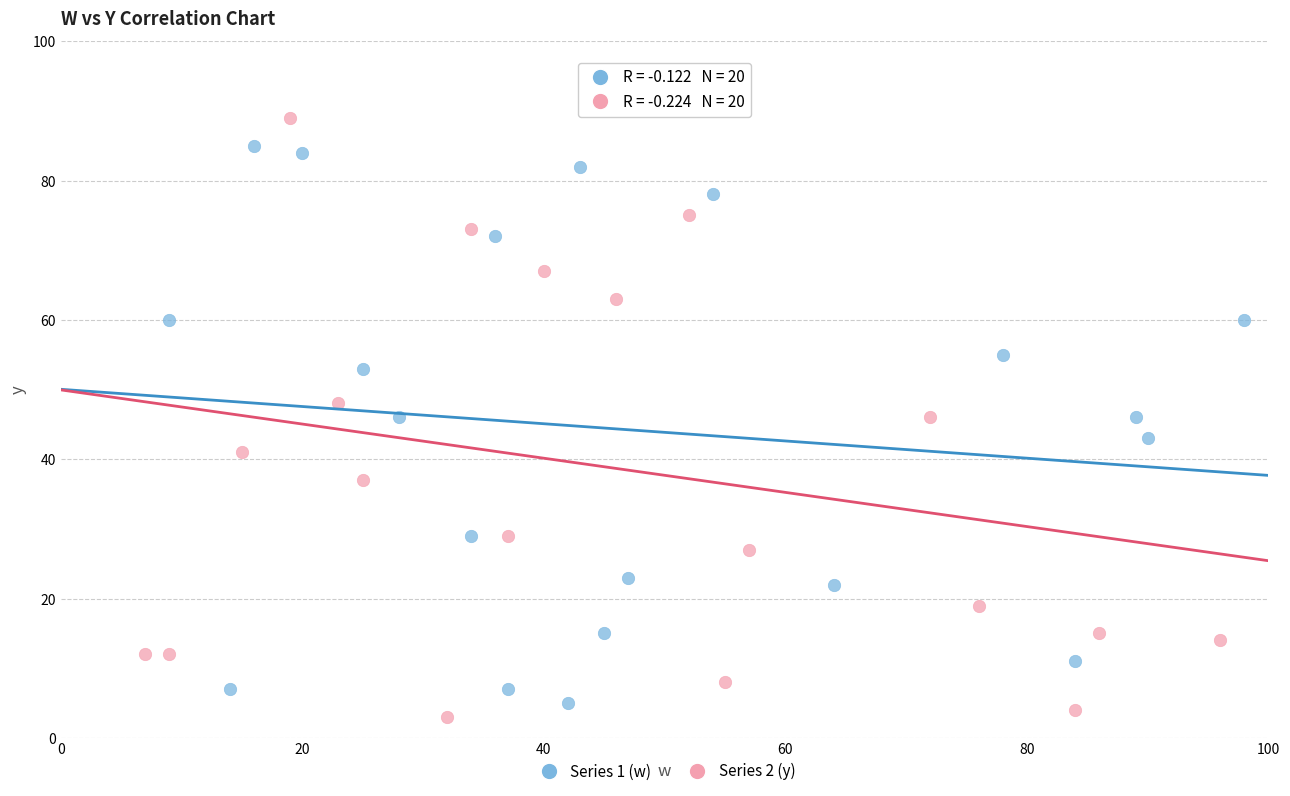

Which series contains the lowest Y value?

Series 2 (y)